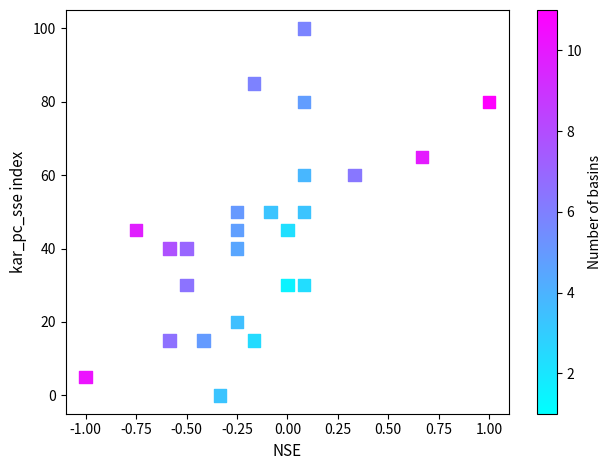

What is the range of Y values (max minus min)?

100.0